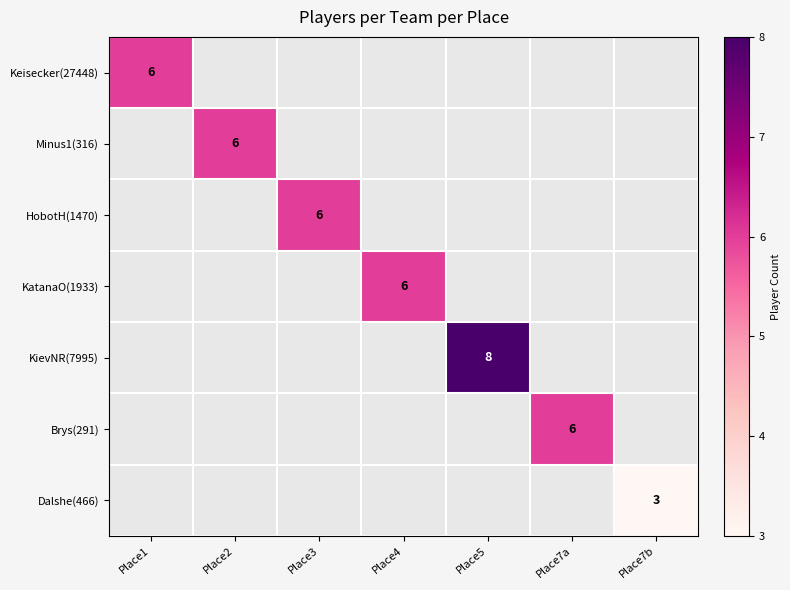

Is it true that Keisecker(27448) equals 8 at Place1?

False